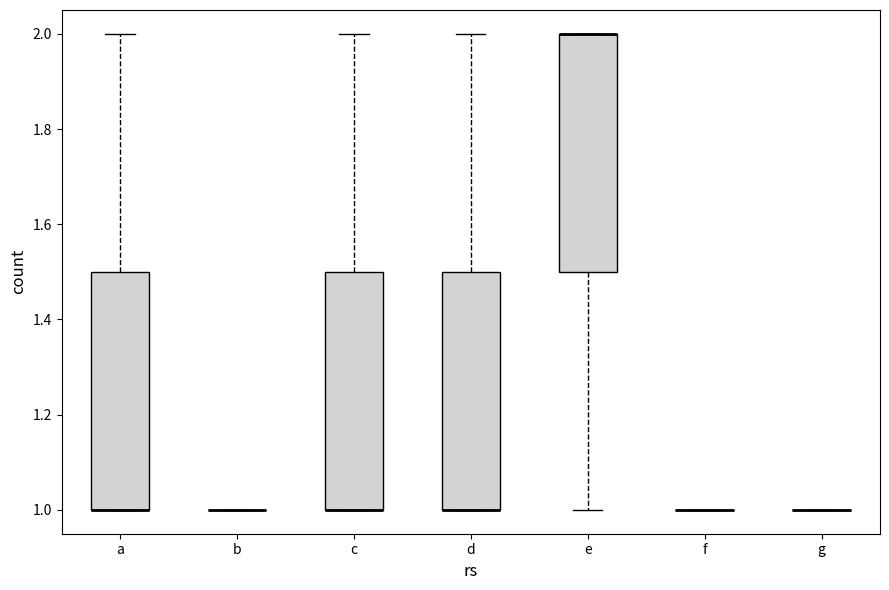

Reading left to right, read every box against the y-axis: the position of its median line, the range the box covers, and the ends of its whiskers. The values are not printed on the chart, so give them approximately, as read against the axis.

a: median 1.0 (drawn on the box's lower edge), box 1.0 to 1.5, whiskers 1.0 to 2.0
b: box collapsed to a line at 1.0, whiskers 1.0 to 1.0
c: median 1.0 (drawn on the box's lower edge), box 1.0 to 1.5, whiskers 1.0 to 2.0
d: median 1.0 (drawn on the box's lower edge), box 1.0 to 1.5, whiskers 1.0 to 2.0
e: median 2.0 (drawn on the box's upper edge), box 1.5 to 2.0, whiskers 1.0 to 2.0
f: box collapsed to a line at 1.0, whiskers 1.0 to 1.0
g: box collapsed to a line at 1.0, whiskers 1.0 to 1.0